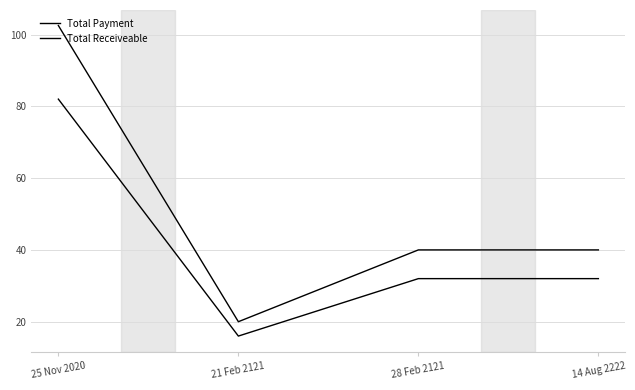

What is the difference between the highest and lowest values at 21 Feb 2121?

4.0